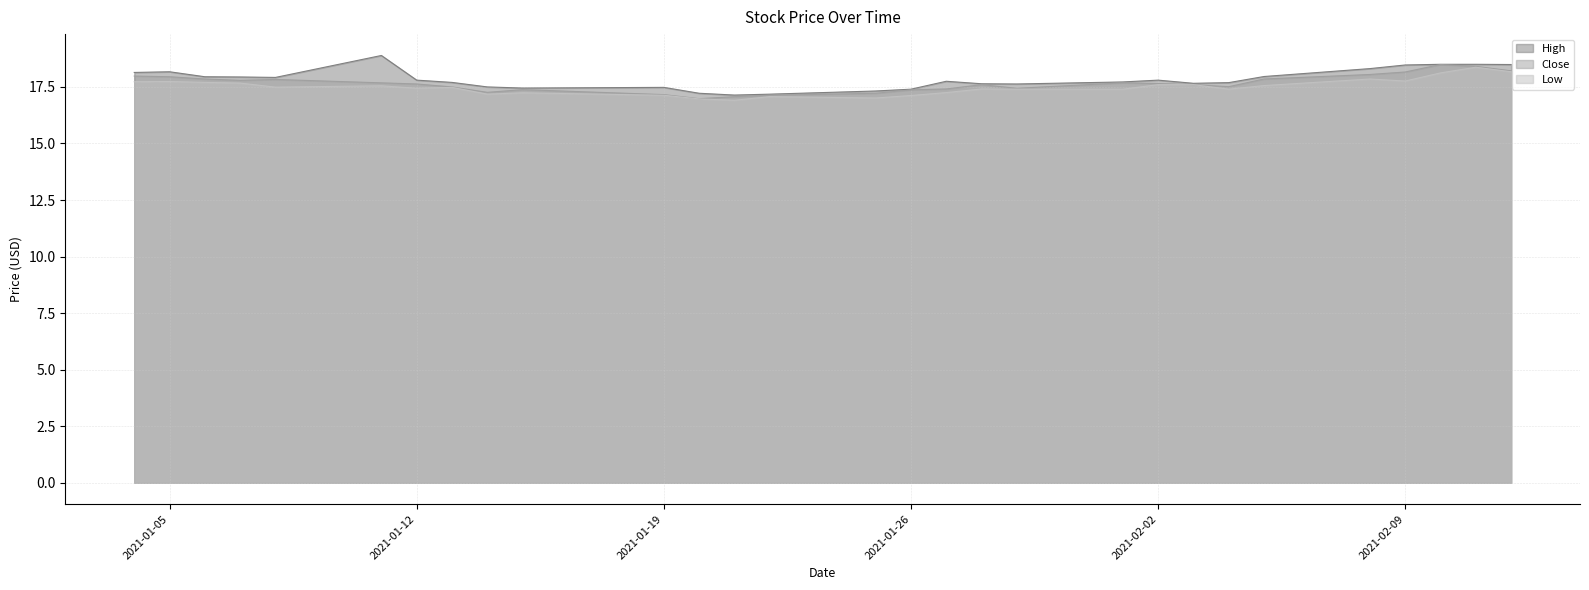

At how many categories does at least one series exceed 18?

8